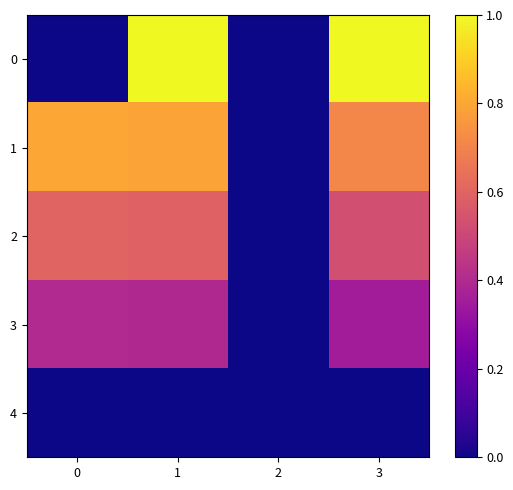

At which category is the sum across all series the highest?

1